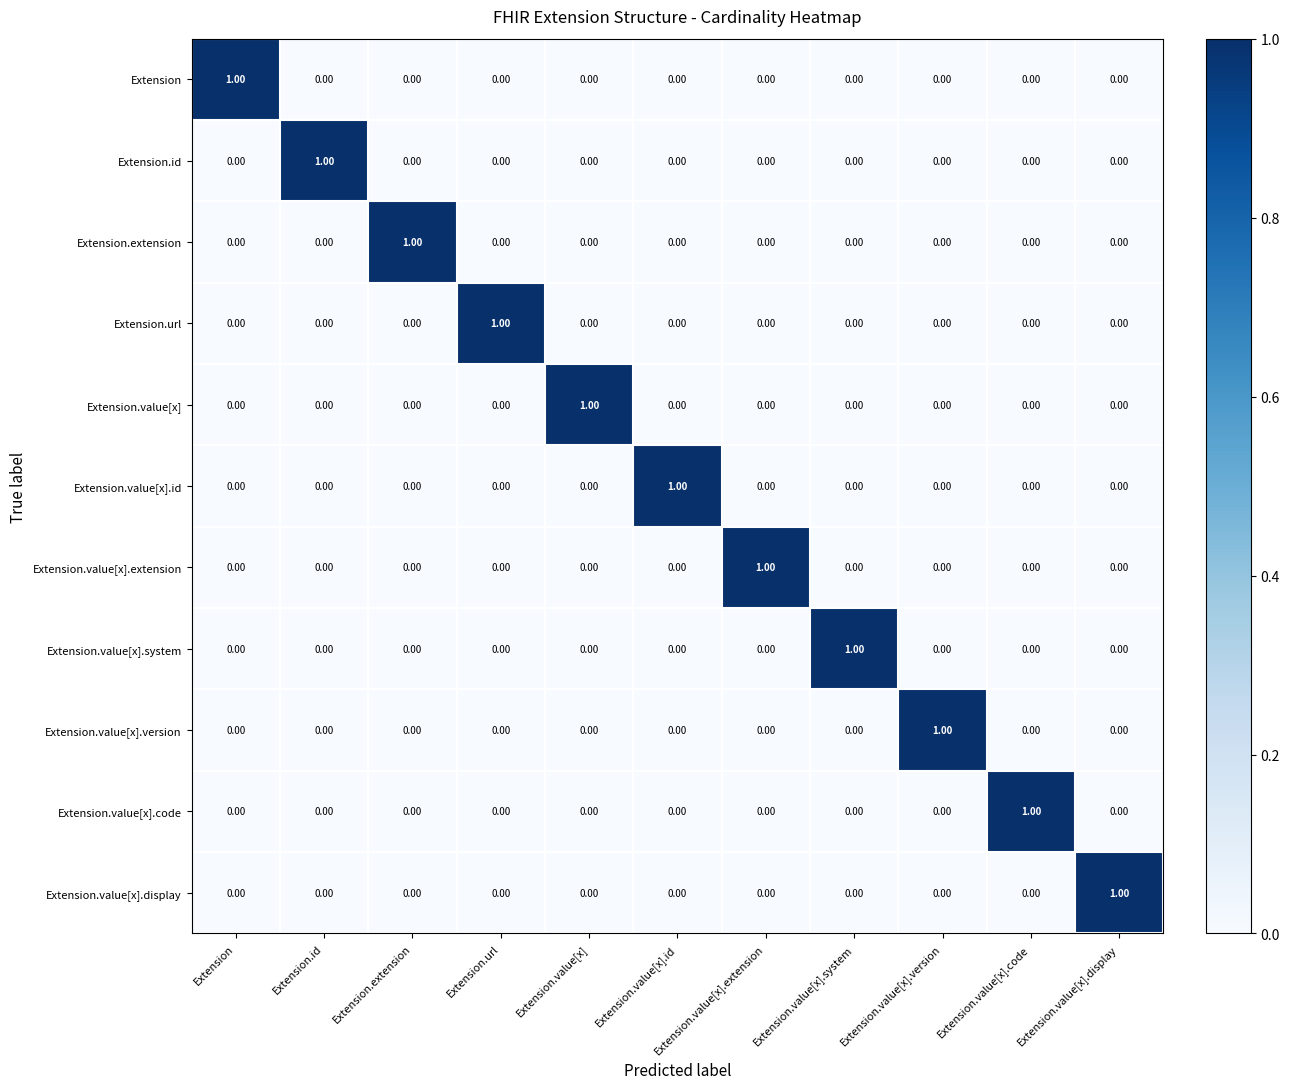

At how many categories does at least one series exceed 0?

11